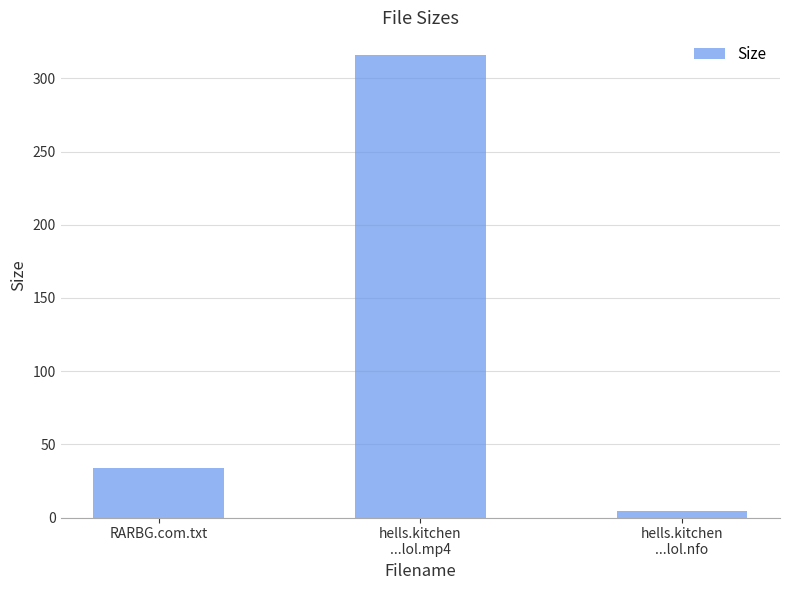

How many categories are shown in the chart?

3